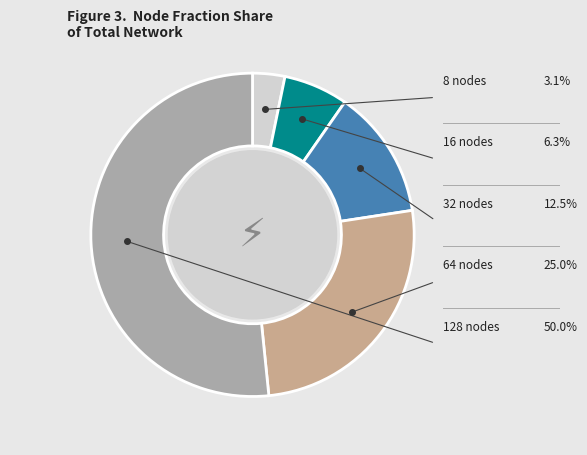

The 16 nodes slice represents 15% of the pie. True or false?

False